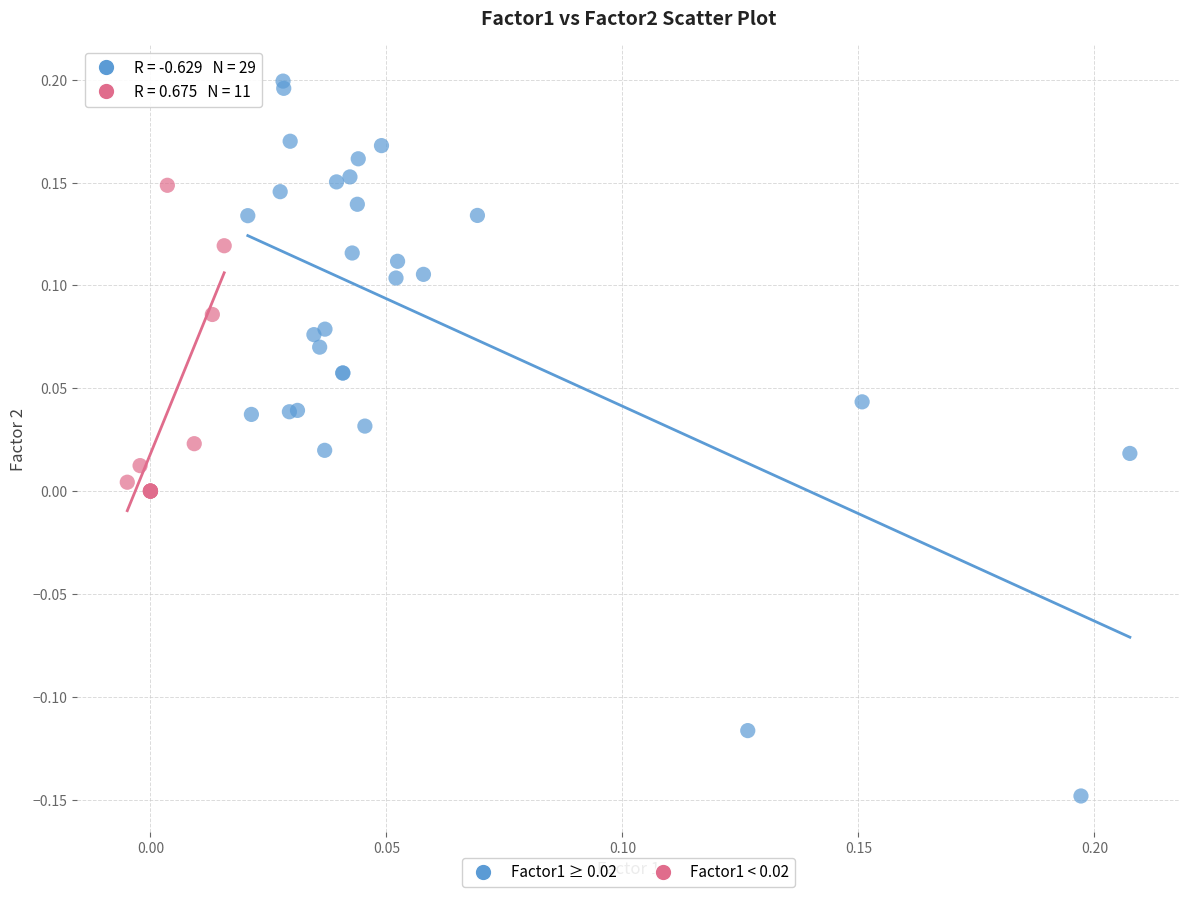

Which series has the widest spread of Y values?

Factor1 ≥ 0.02